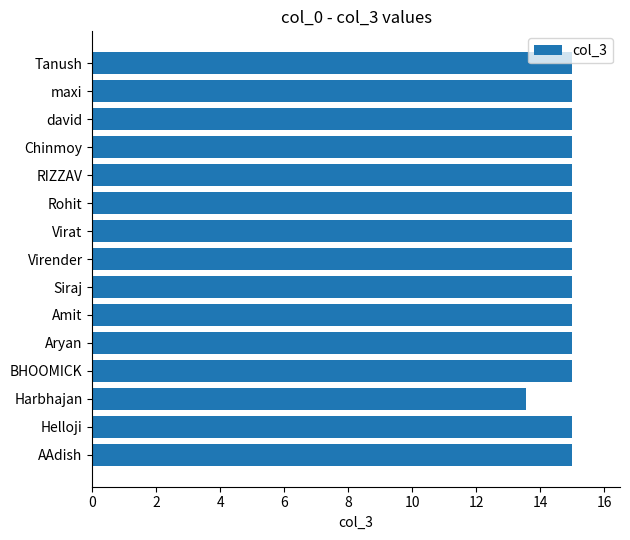

Is it true that the value at BHOOMICK is 20.8?

False